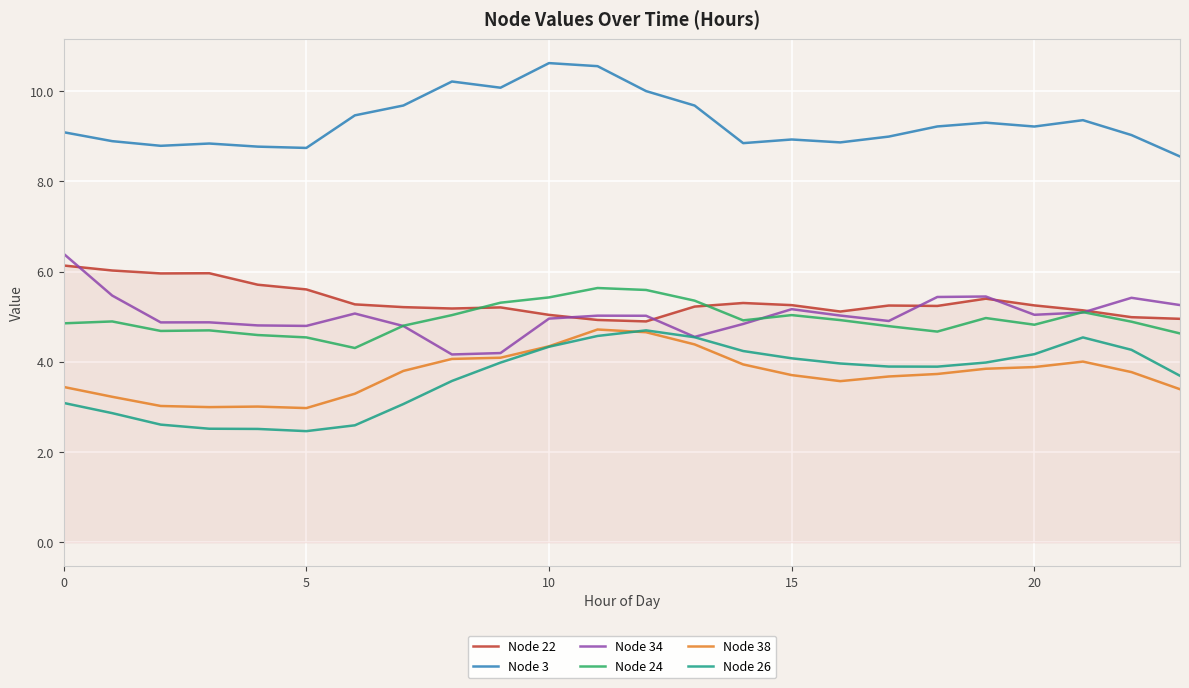

What is the smallest value displayed?

2.5